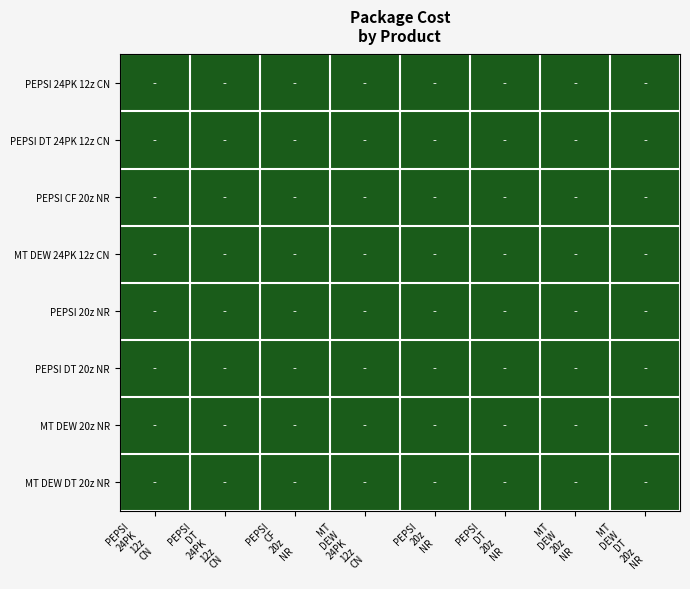

The value of MT DEW 20z NR at MT DEW DT 20z NR is 13.0. True or false?

False